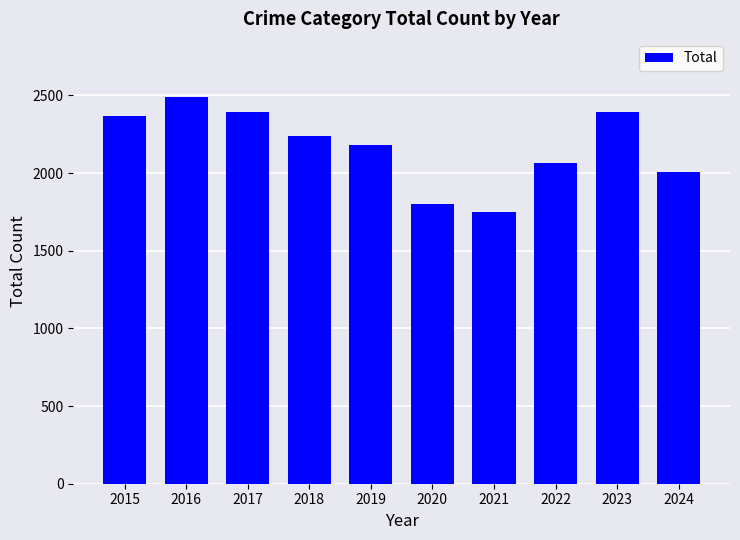

What is the change in value from 2020 to 2023?

+595